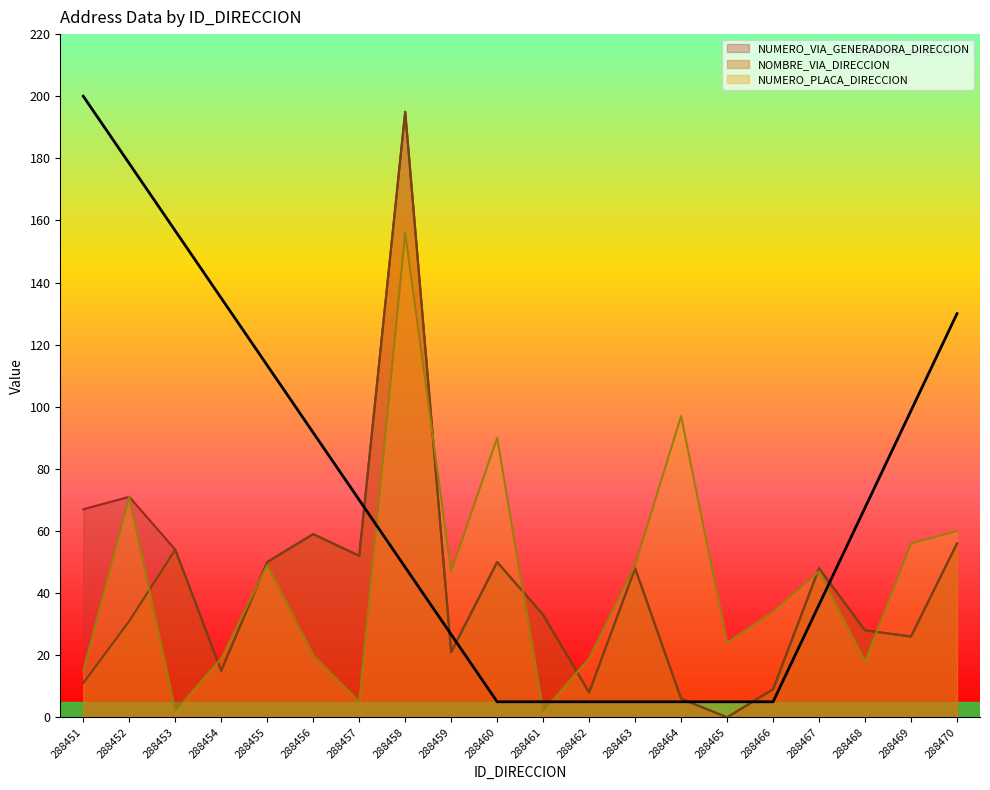

What is the value of the NUMERO_PLACA_DIRECCION point at the 4th from the left?

19